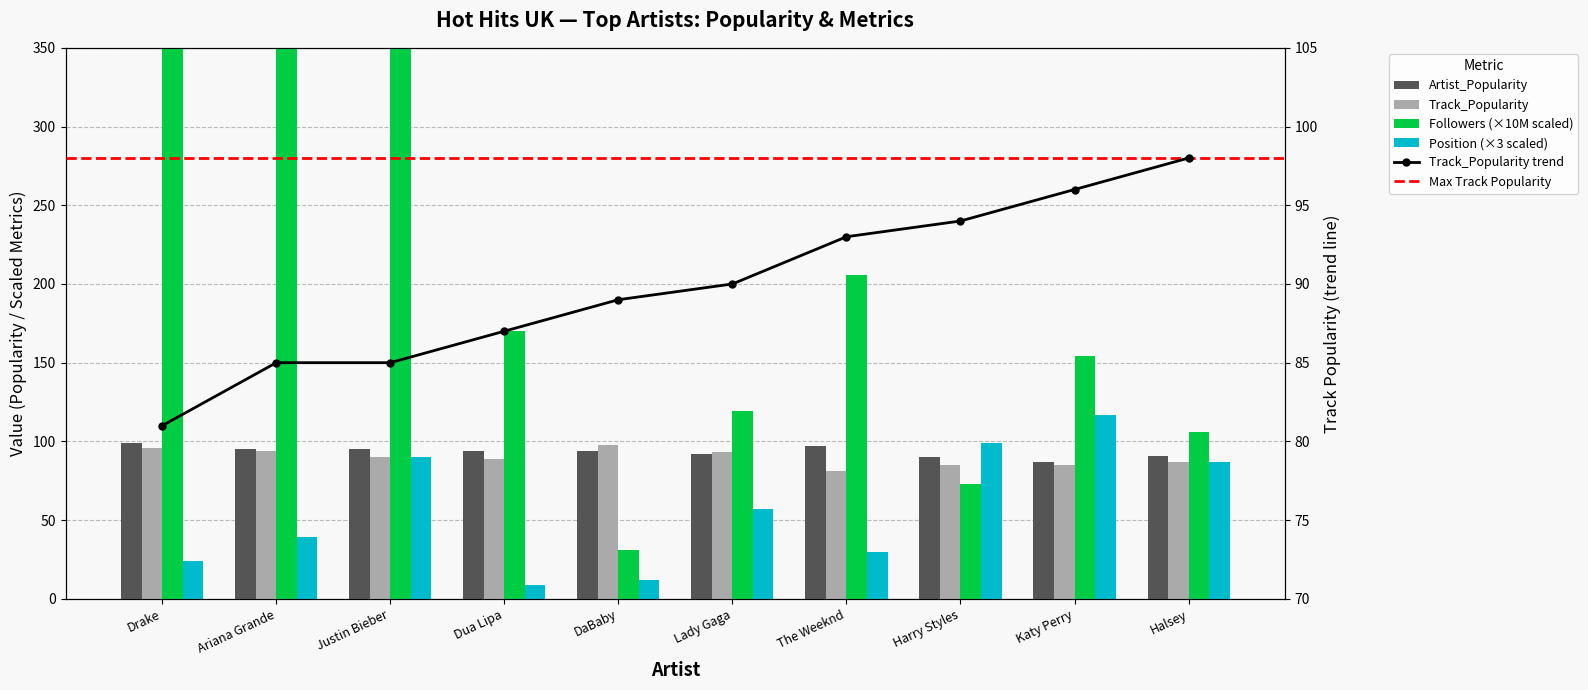

The value of Followers_M at Justin Bieber is 349. True or false?

True